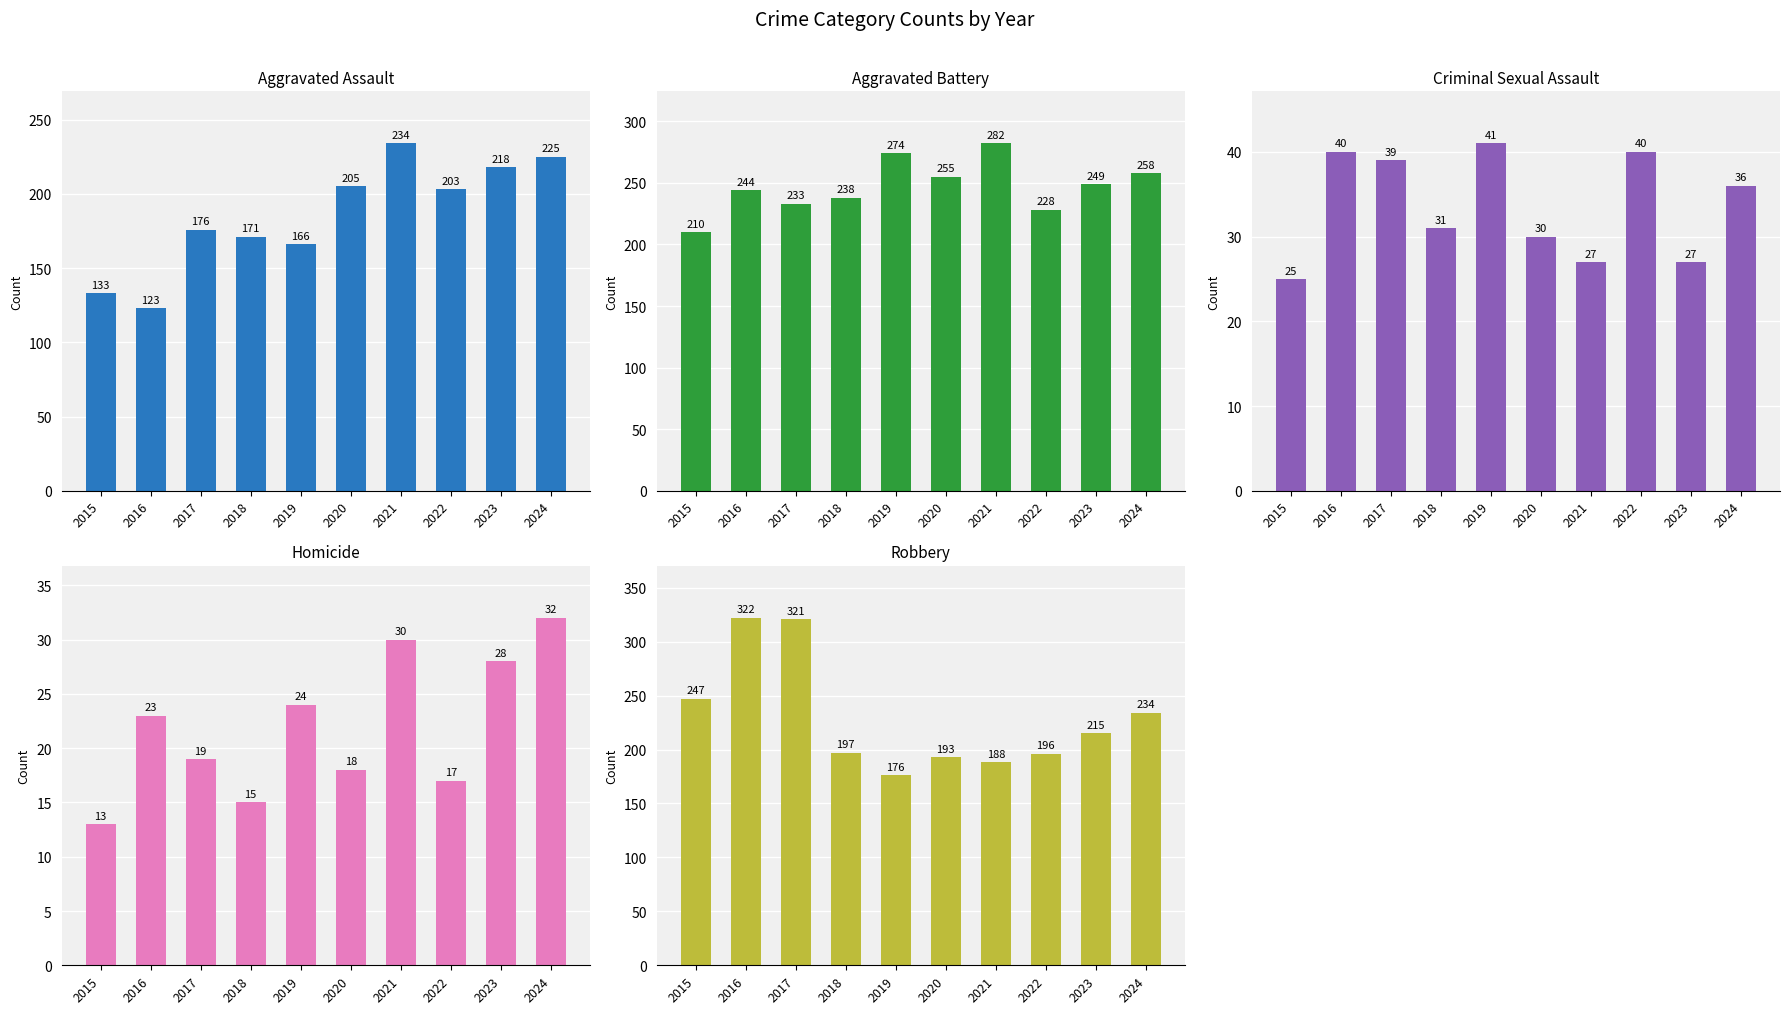

True or false: Robbery has a value of 234 at 2024.

True